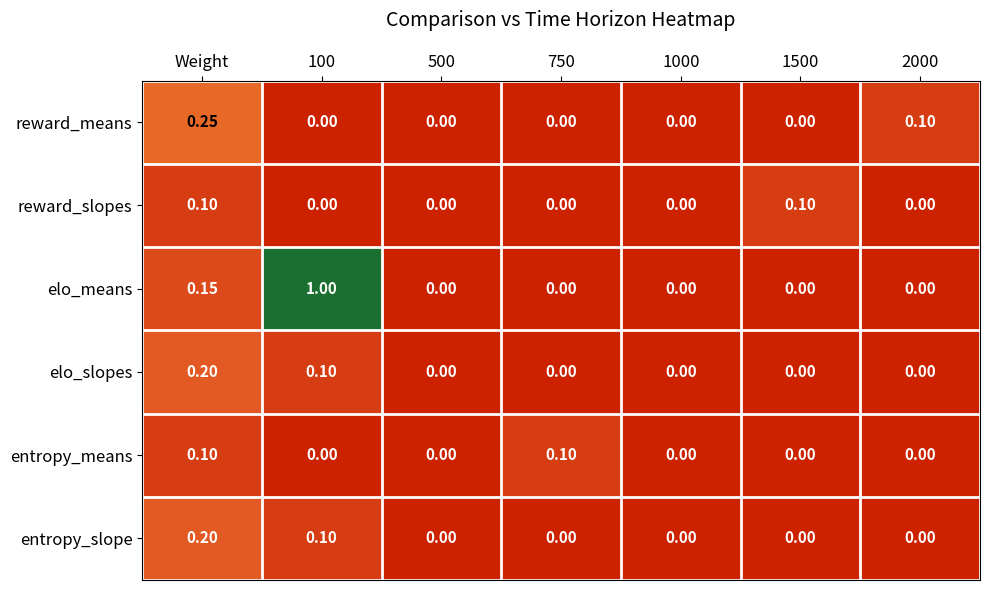

At which category is the sum across all series the highest?

100